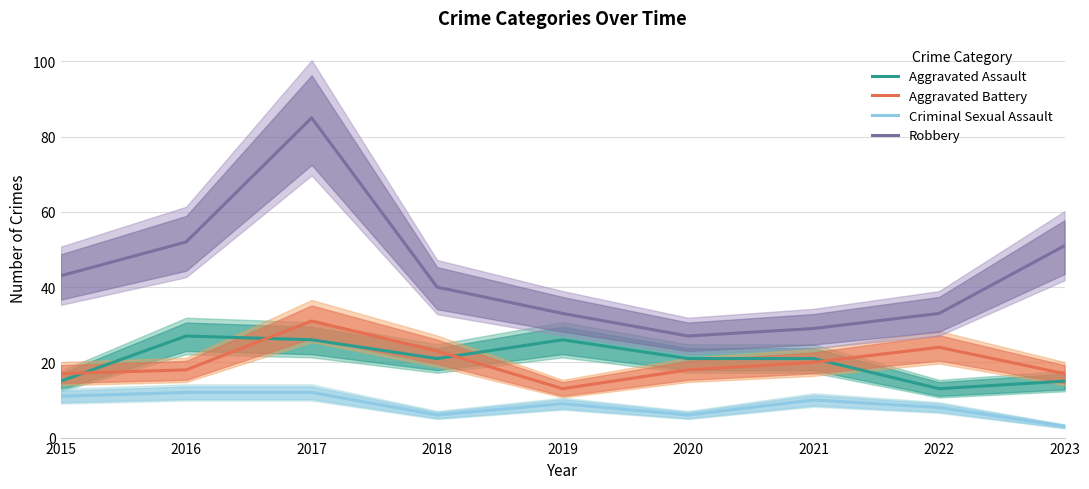

True or false: Robbery has more than 2 interior local peaks.

False